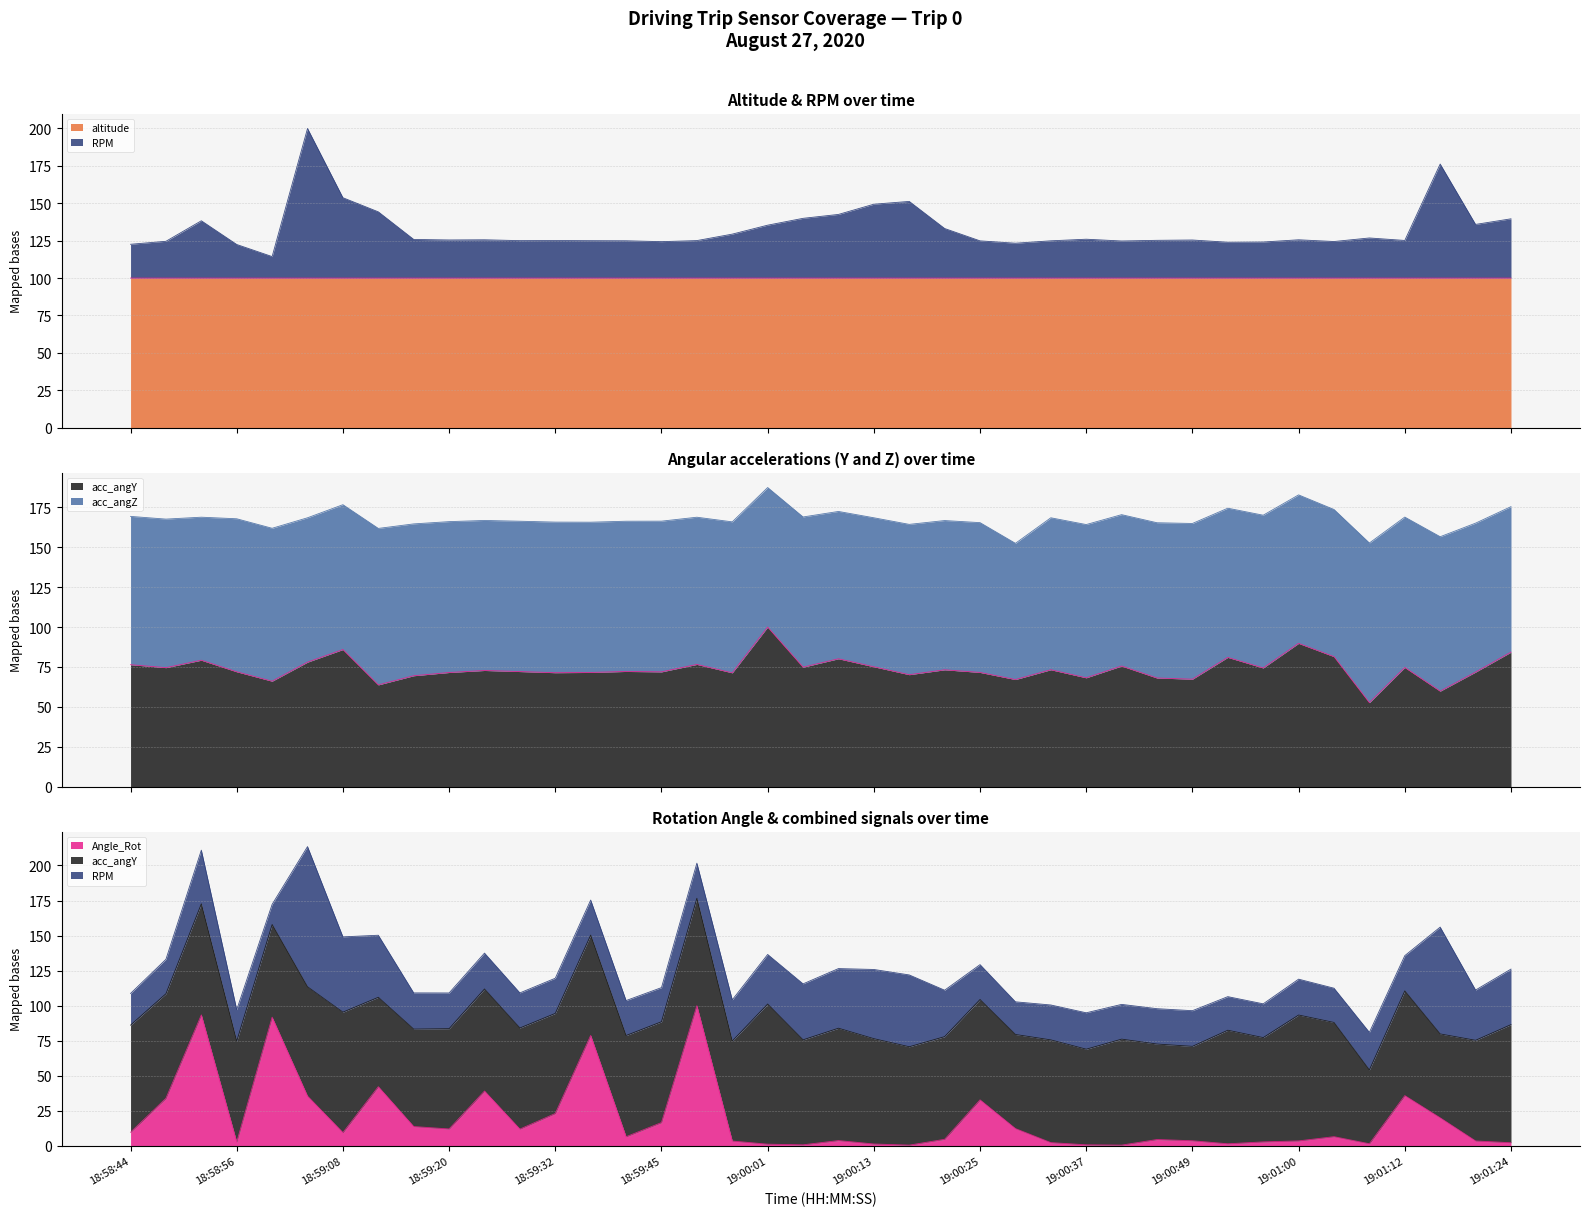

What is the difference between the second highest and second lowest values in the acc_angY series?

29.9